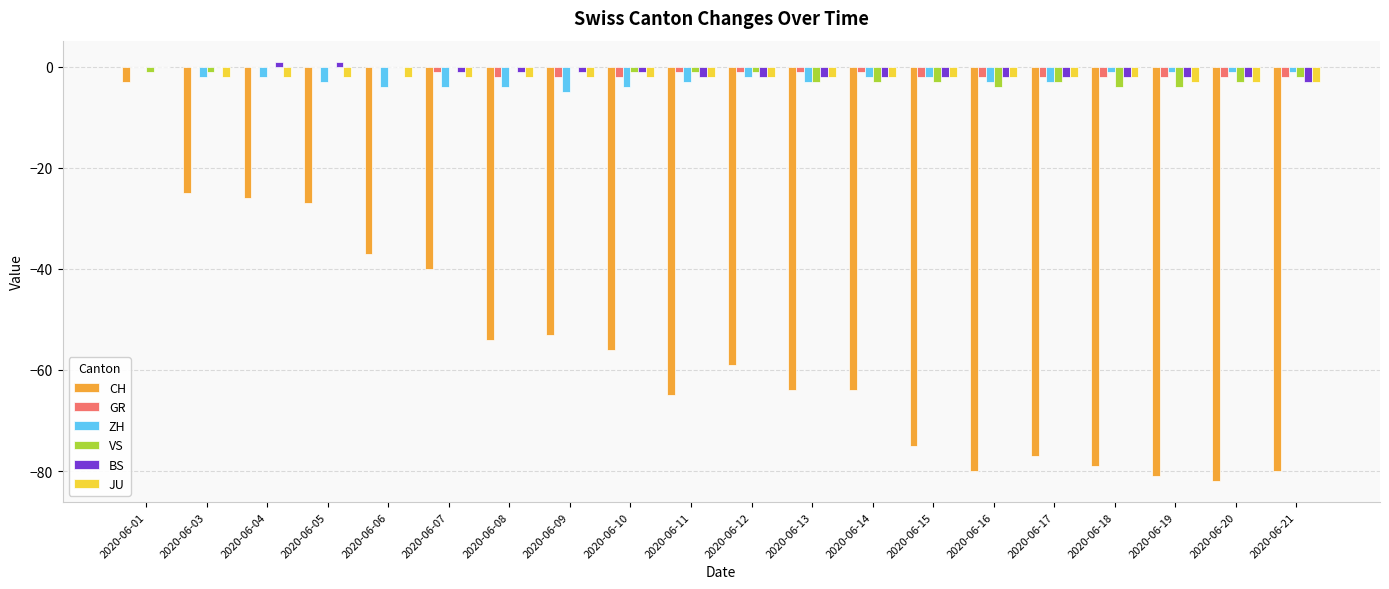

What is the spread (max minus min) of values at 2020-06-17?

75